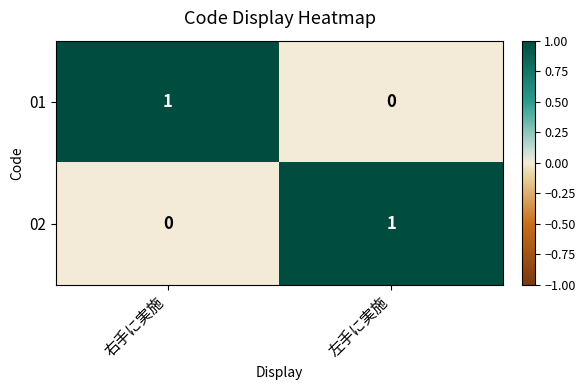

Reading left to right, list all the values displayed in this chart.

01: 右手に実施=1	左手に実施=0
02: 右手に実施=0	左手に実施=1